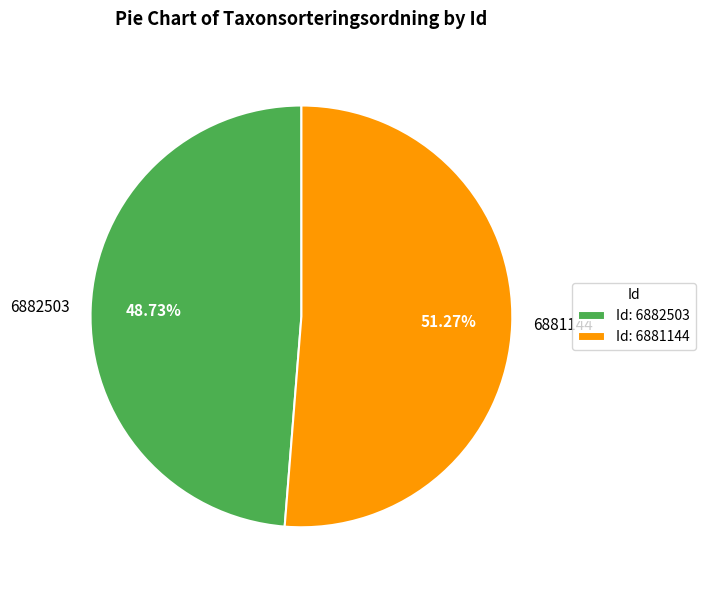

To the nearest percent, what is the difference between the 6881144 and 6882503 slice percentages?

3%